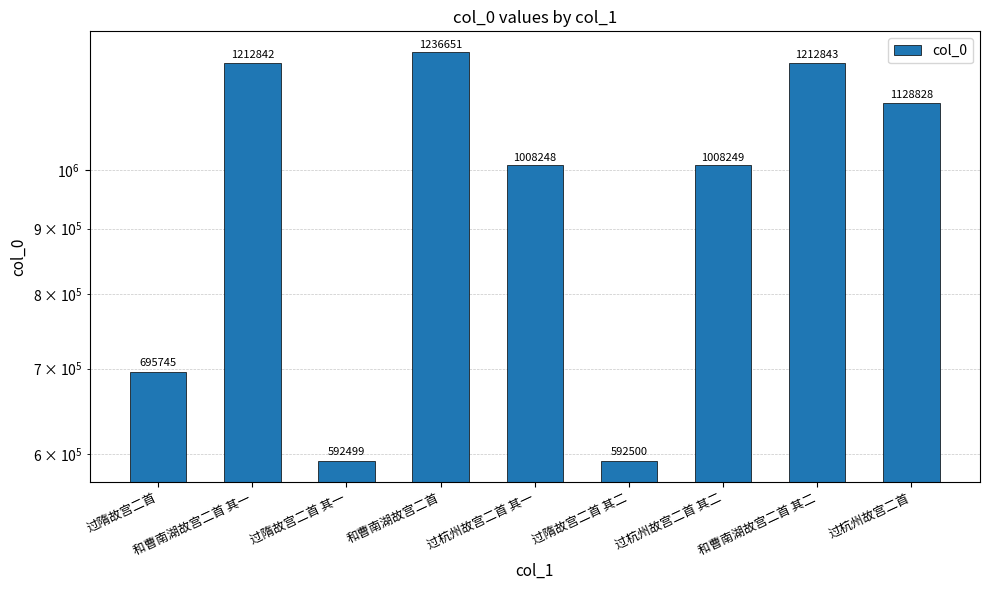

What is the sum of the values at 过隋故宫二首 and 过隋故宫二首 其二?

1288245